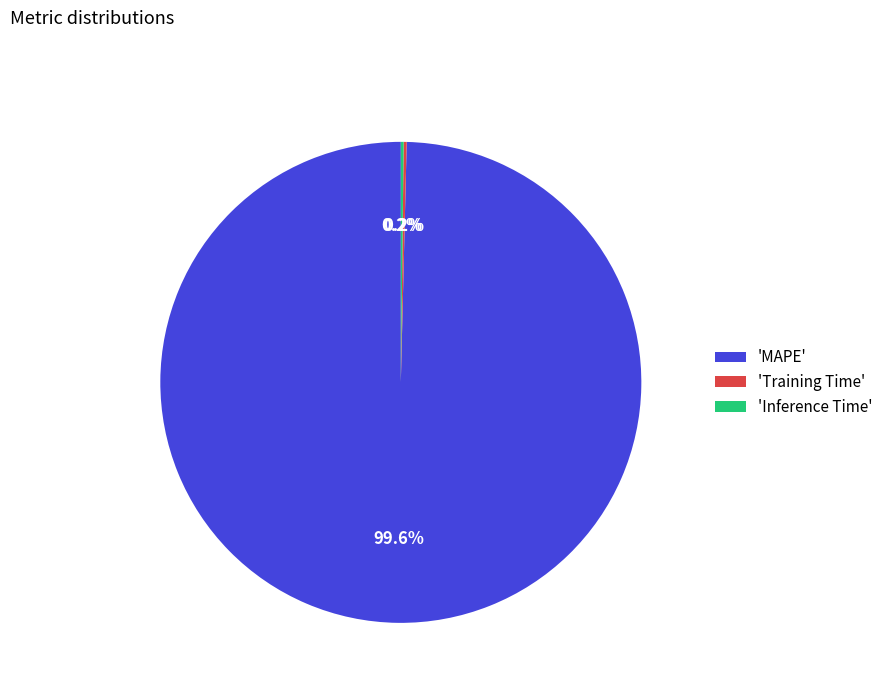

What is the largest slice in the pie chart?

'MAPE'